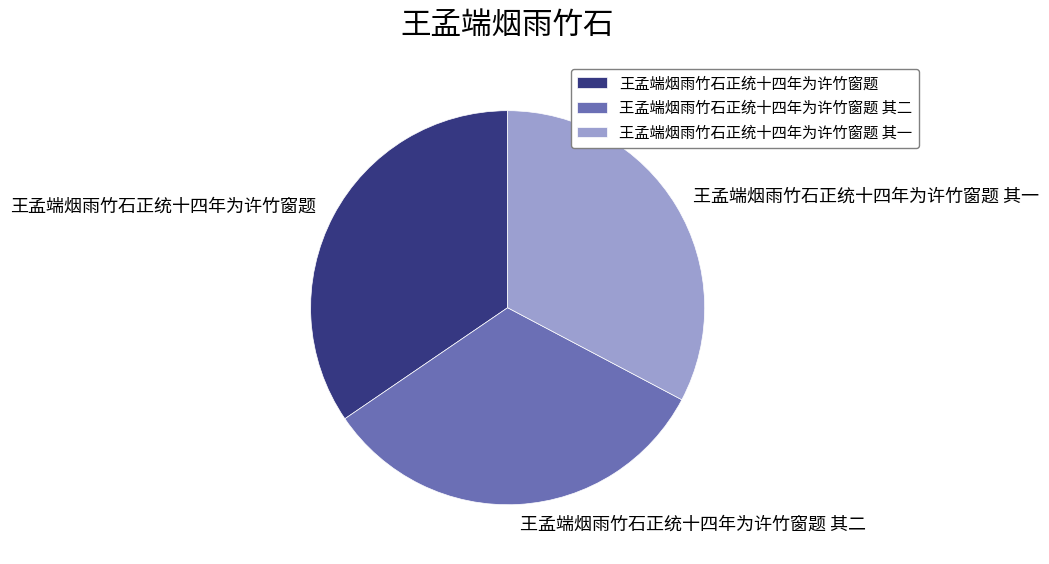

Is 王孟端烟雨竹石正统十四年为许竹窗题 其二 the majority of the pie?

No